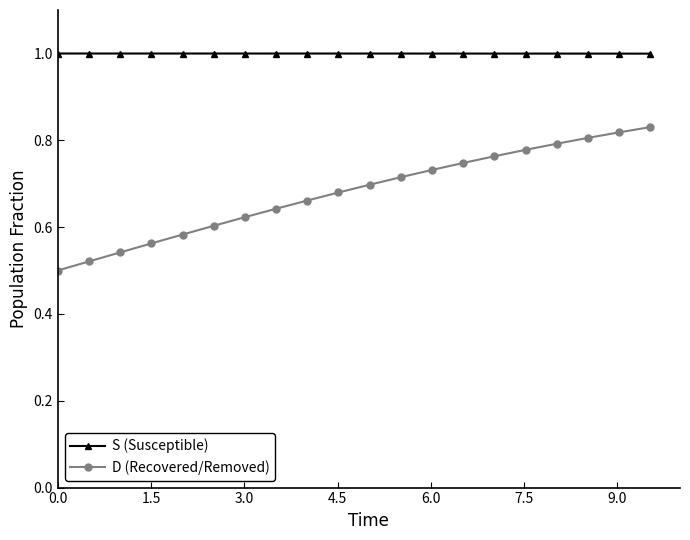

What is the value of the S (Susceptible) point at the 10th from the left?

1.0